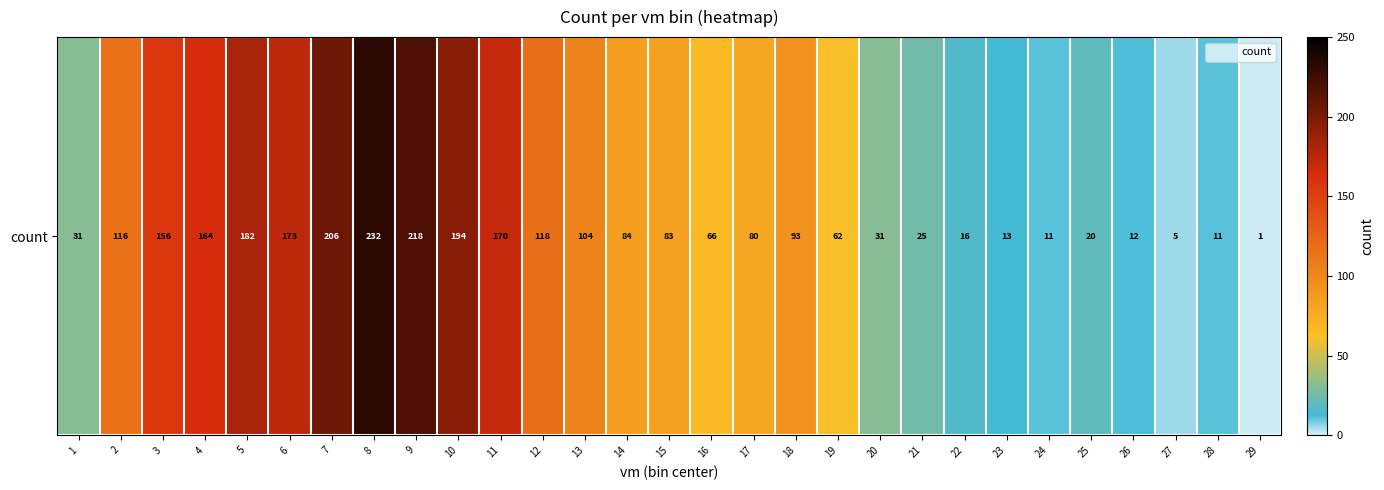

At which label does the data first exceed 83?

2